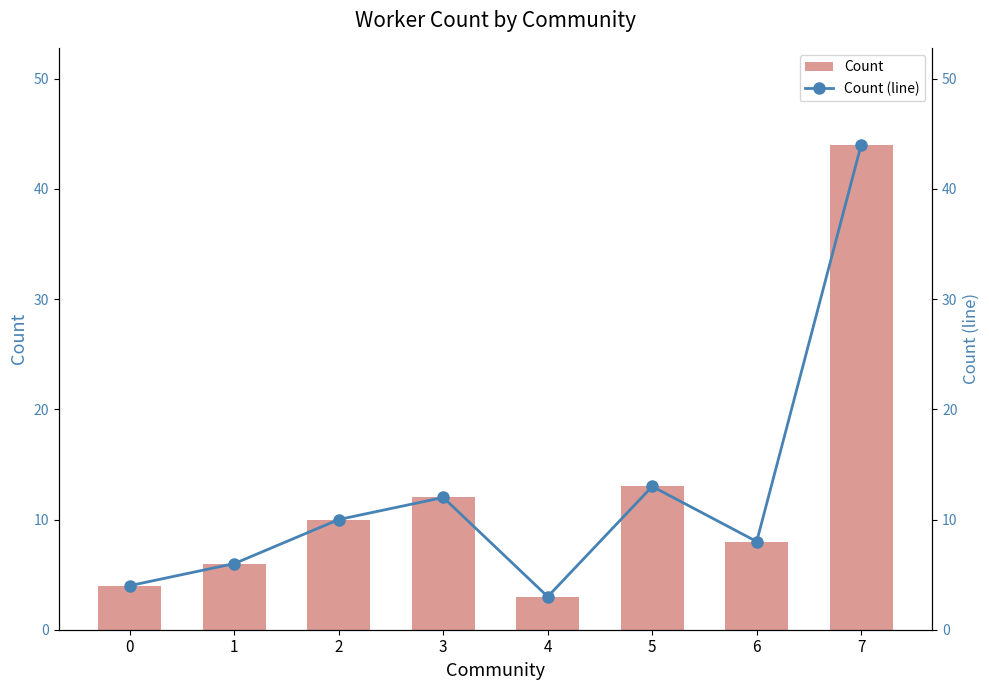

Is the value of Count at 2 greater than the value of Count (line) at 6?

Yes